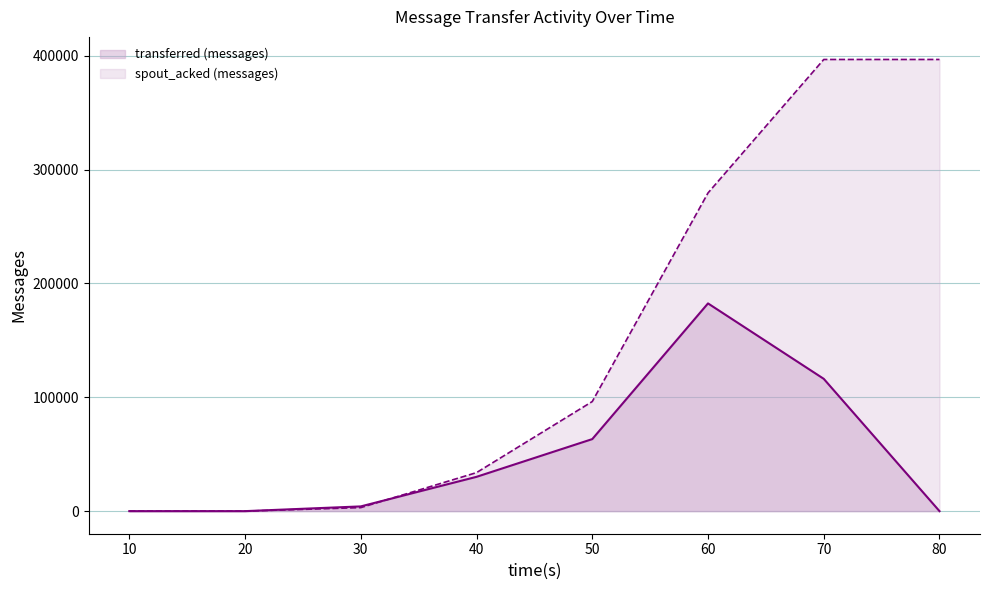

Which series has the largest range (max minus min)?

spout_acked (messages)